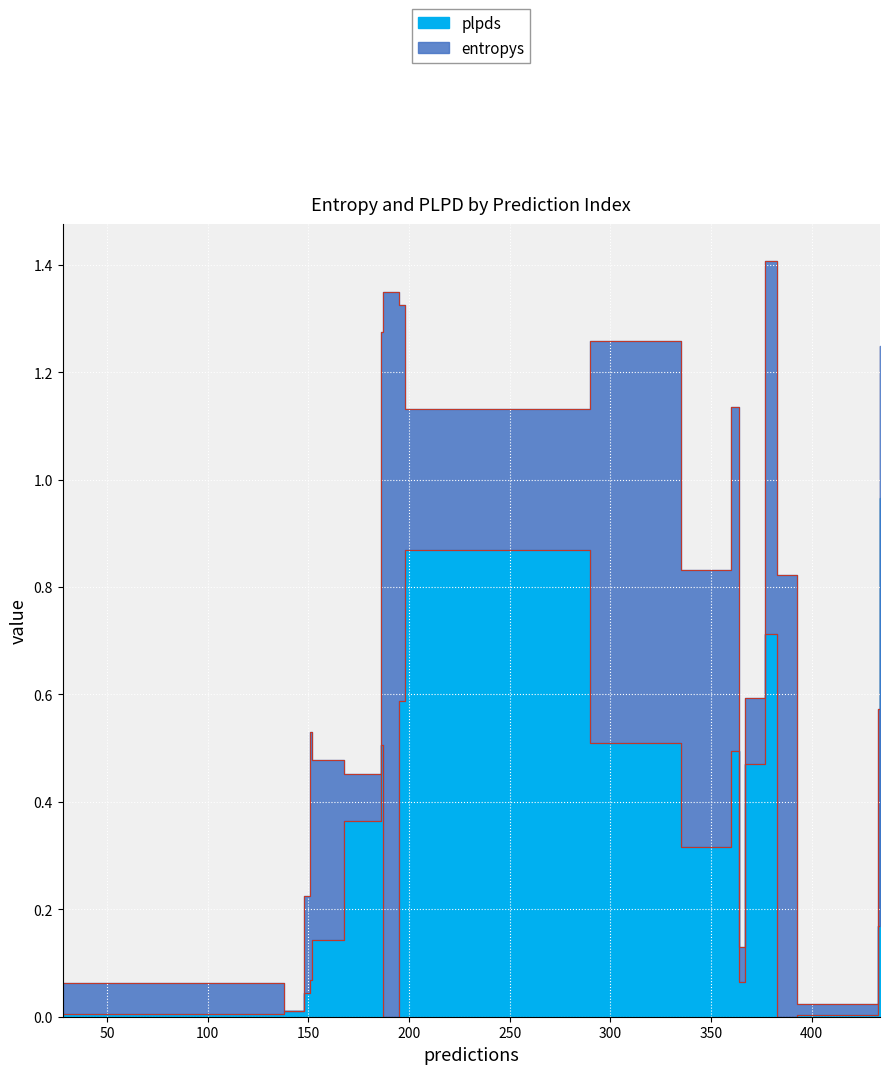

Reading left to right, transcribe all the data shown in this chart.

entropys: 28=0.1	138=0.0	148=0.2	151=0.5	152=0.3	168=0.1	186=0.8	187=1.3	195=0.7	198=0.3	290=0.7	335=0.5	360=0.6	364=0.1	367=0.1	377=0.7	383=0.8	393=0.0	433=0.4	434=0.3
plpds: 28=0.0	138=0.0	148=0.0	151=0.1	152=0.1	168=0.4	186=0.5	187=-0.2	195=0.6	198=0.9	290=0.5	335=0.3	360=0.5	364=0.1	367=0.5	377=0.7	383=-0.4	393=0.0	433=0.2	434=1.0